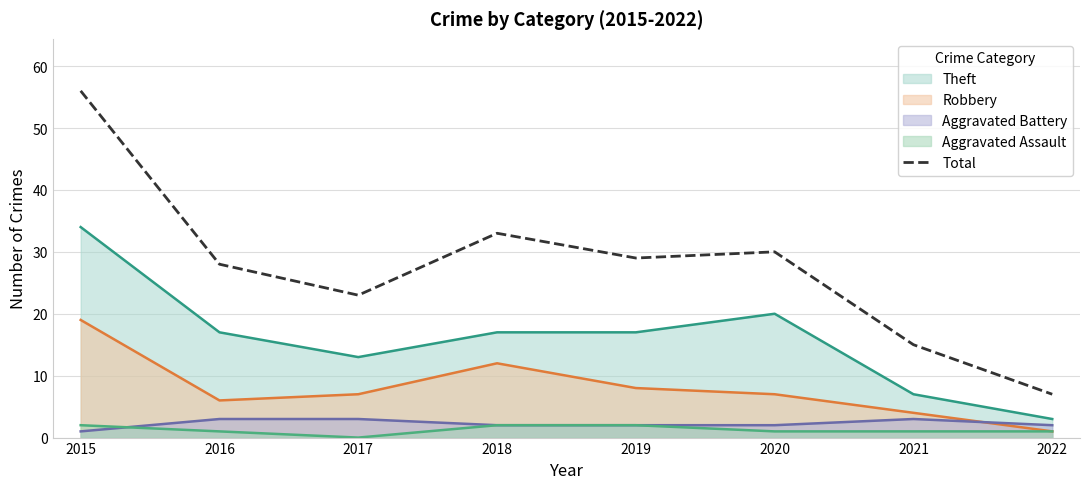

Rank the categories by value from lowest to highest.

2022, 2021, 2017, 2016, 2019, 2020, 2018, 2015